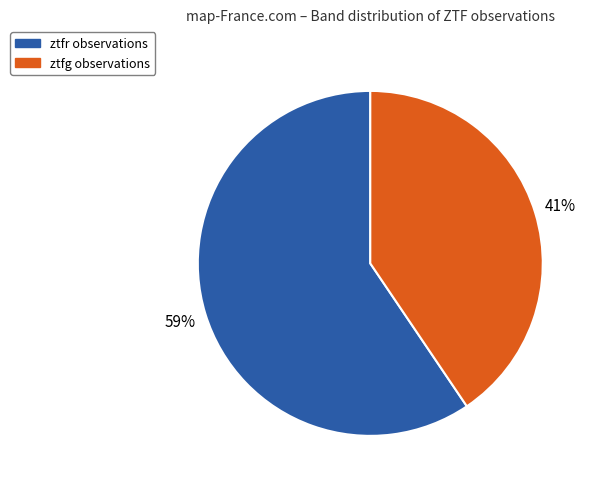

Is the sum of ztfg observations and ztfr observations greater than half?

Yes